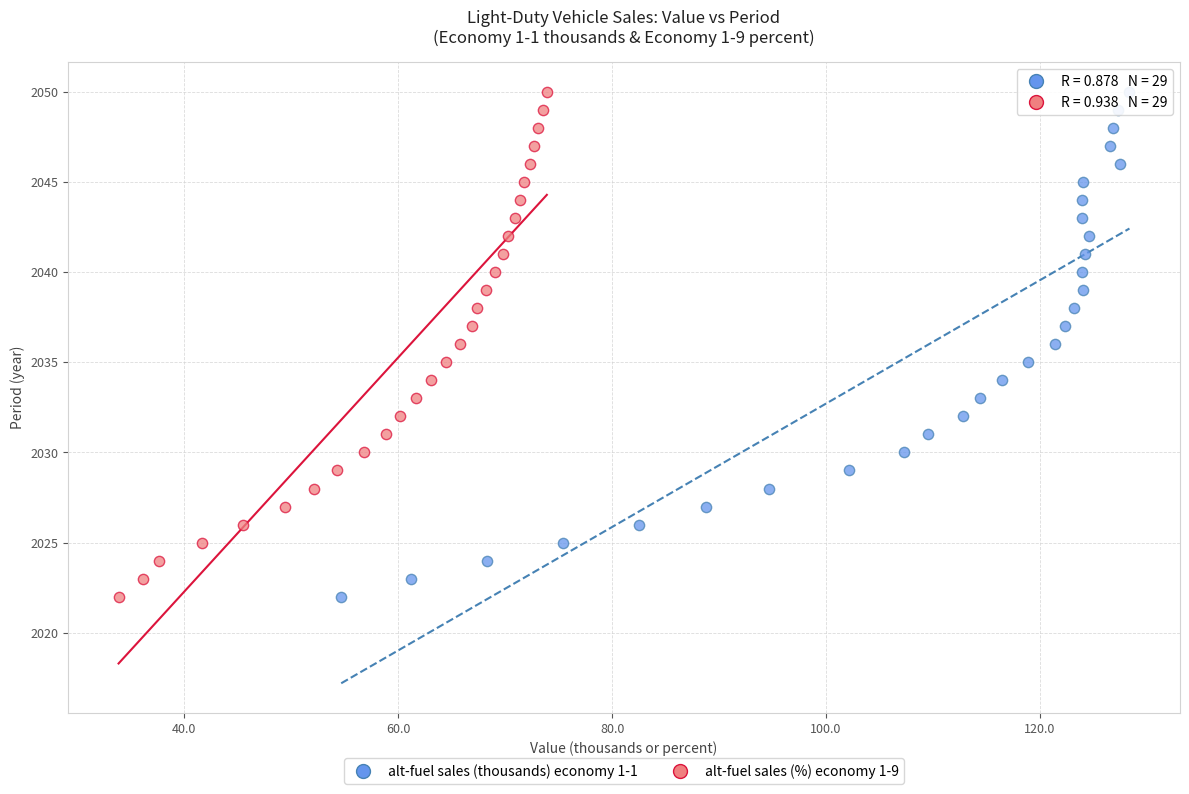

What are all the series names shown in the legend?

alt-fuel sales (thousands) economy 1-1, alt-fuel sales (%) economy 1-9